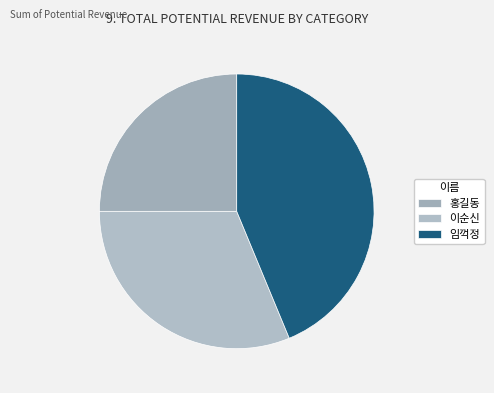

Which slice is the smallest?

홍길동